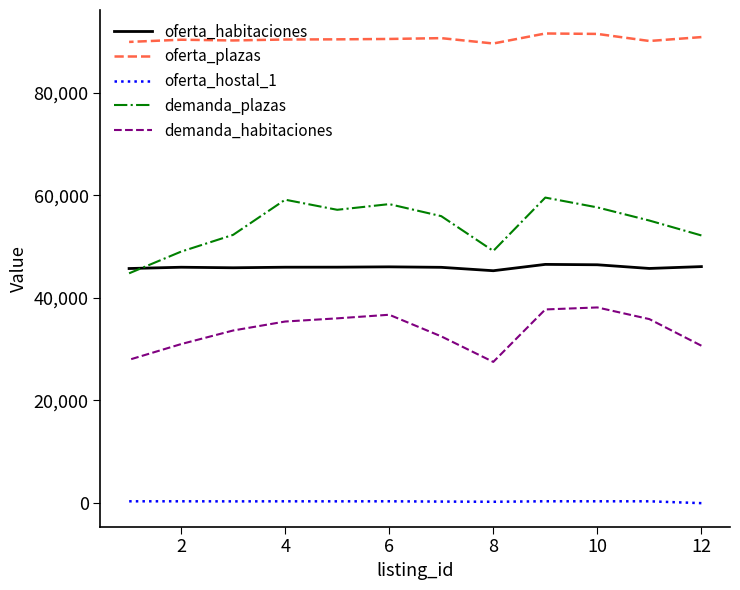

Which series has the largest total across all categories?

oferta_plazas